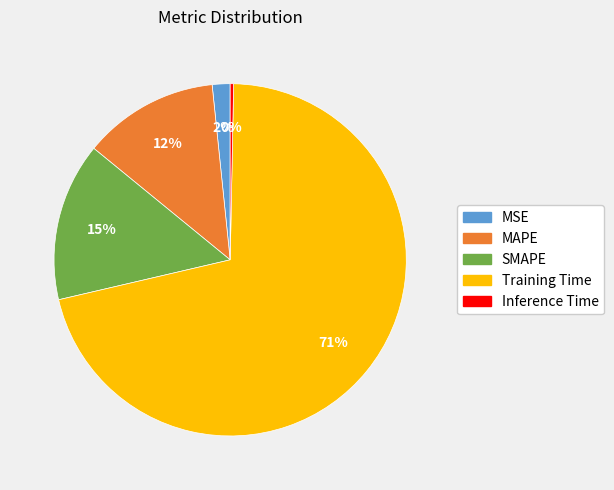

Rank the categories by value from highest to lowest.

Training Time, SMAPE, MAPE, MSE, Inference Time